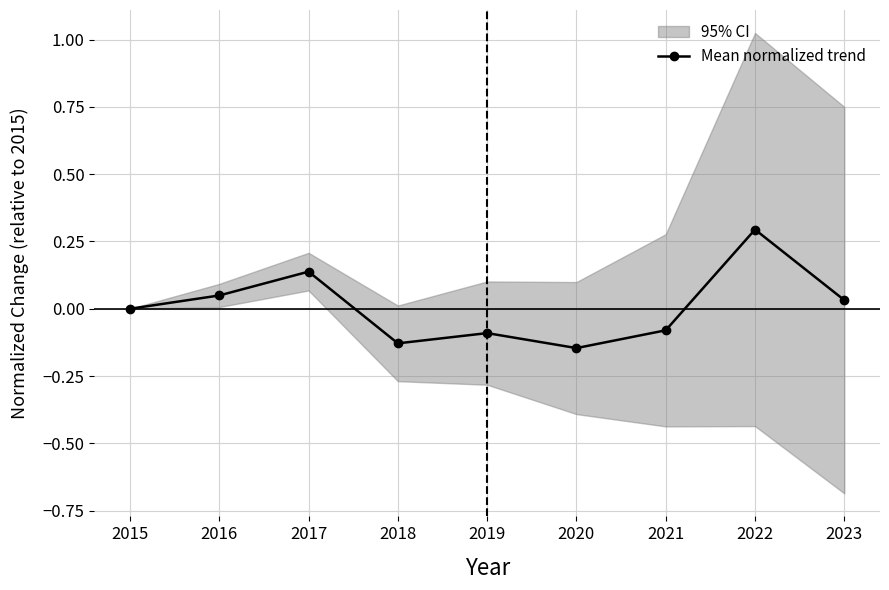

Rank the categories by value from highest to lowest.

2022, 2017, 2016, 2023, 2015, 2021, 2019, 2018, 2020